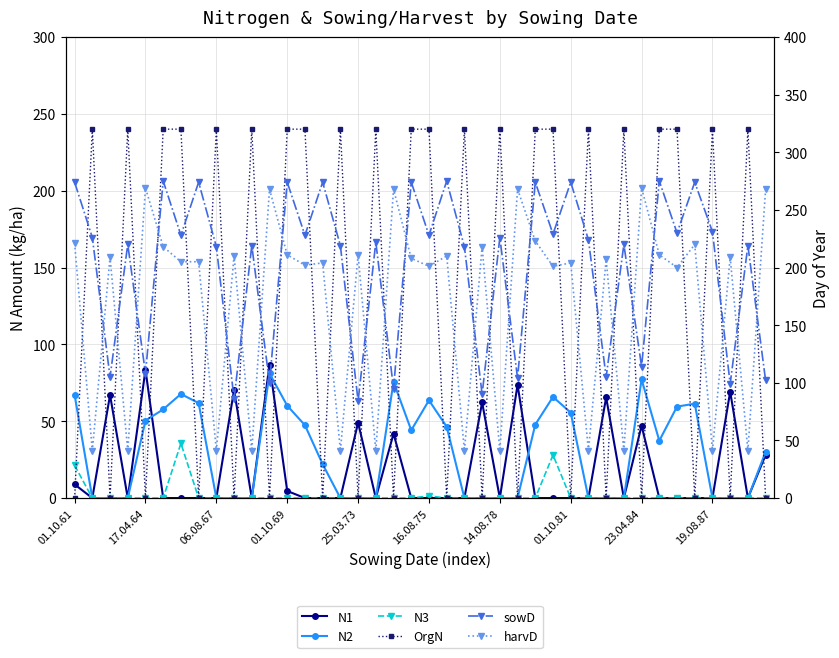

Rank the series at 34 from highest to lowest value.

OrgN, sowD, harvD, N2, N1, N3